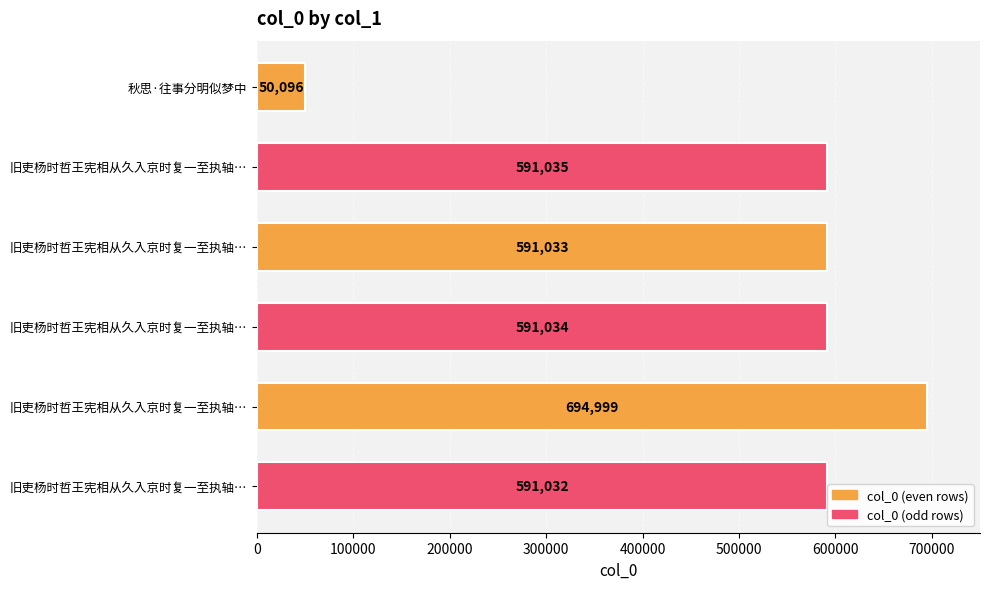

How many bars are there in total?

6